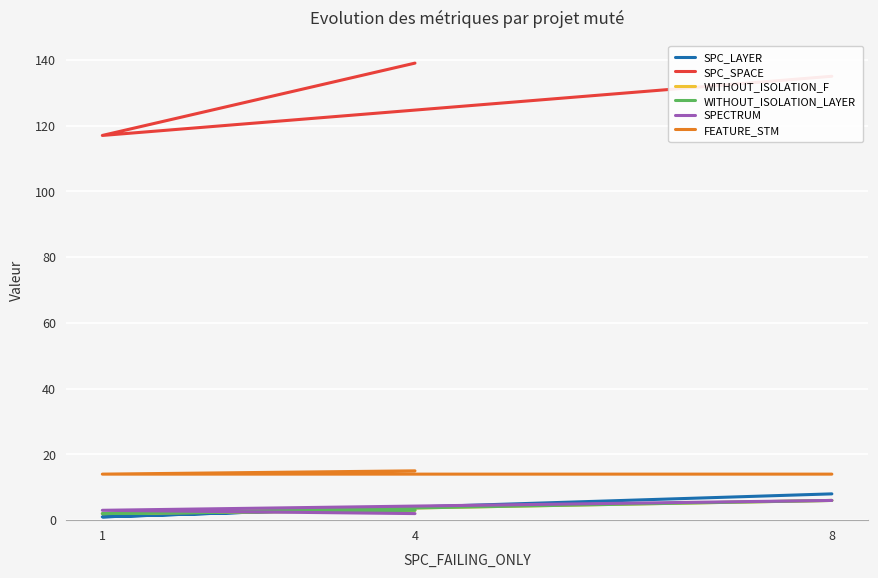

How many series are shown in this chart?

6